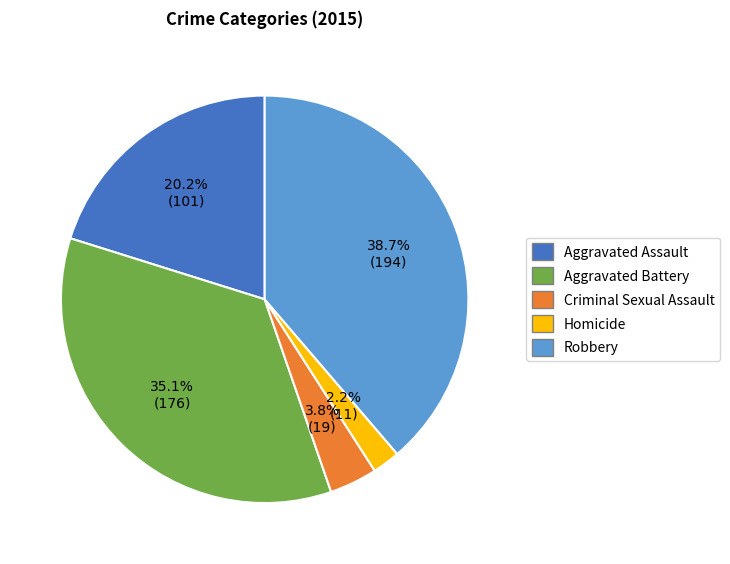

The Aggravated Assault slice represents 7% of the pie. True or false?

False